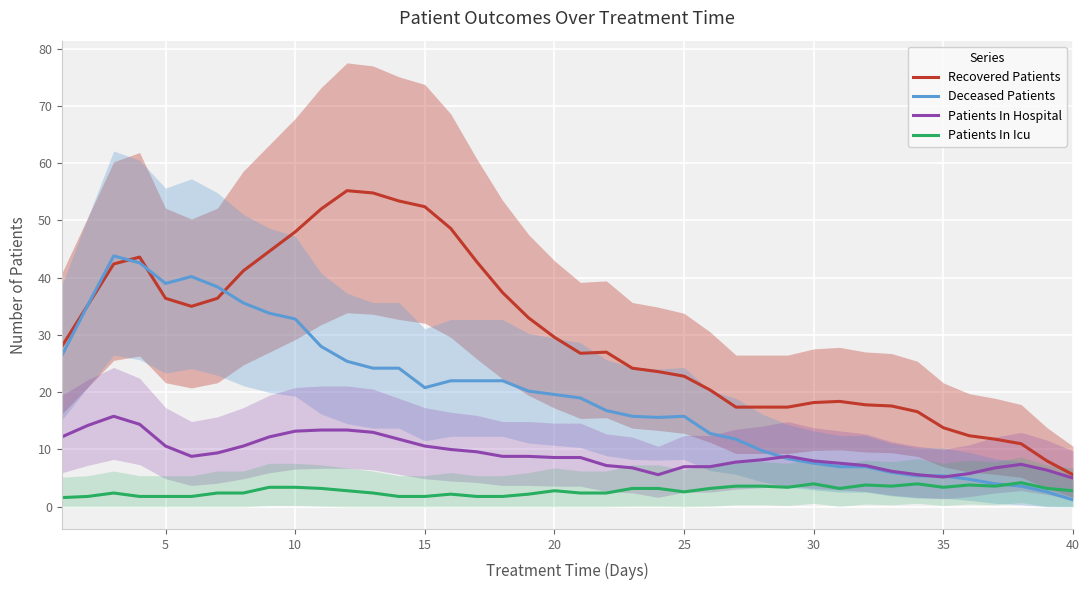

True or false: Patients In Icu and Recovered Patients cross at least once.

False